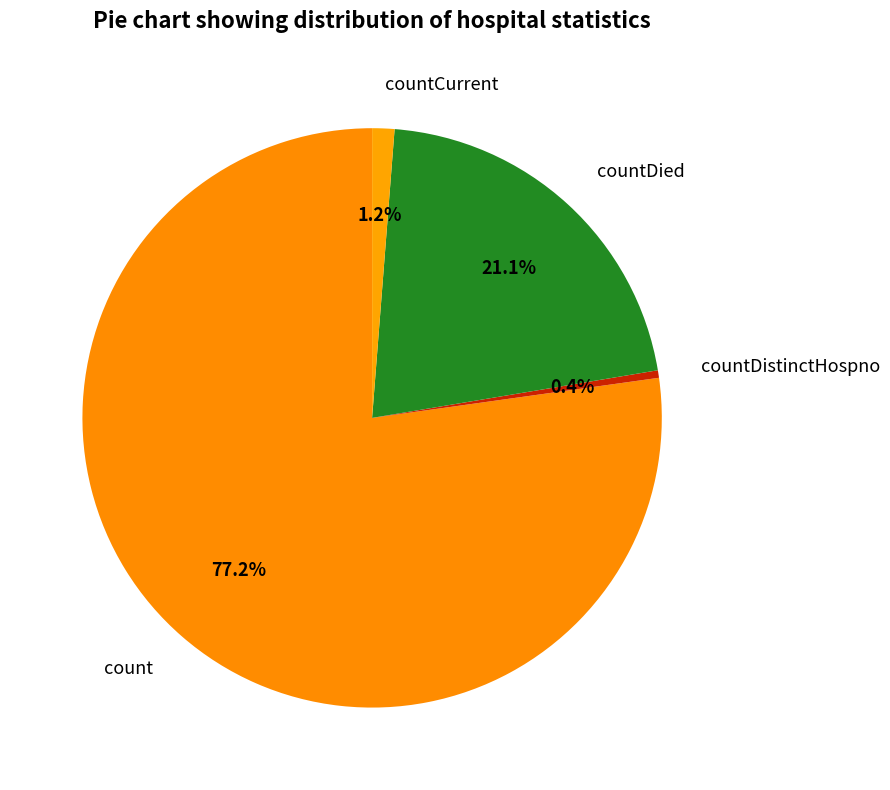

Does any single category account for the majority?

Yes